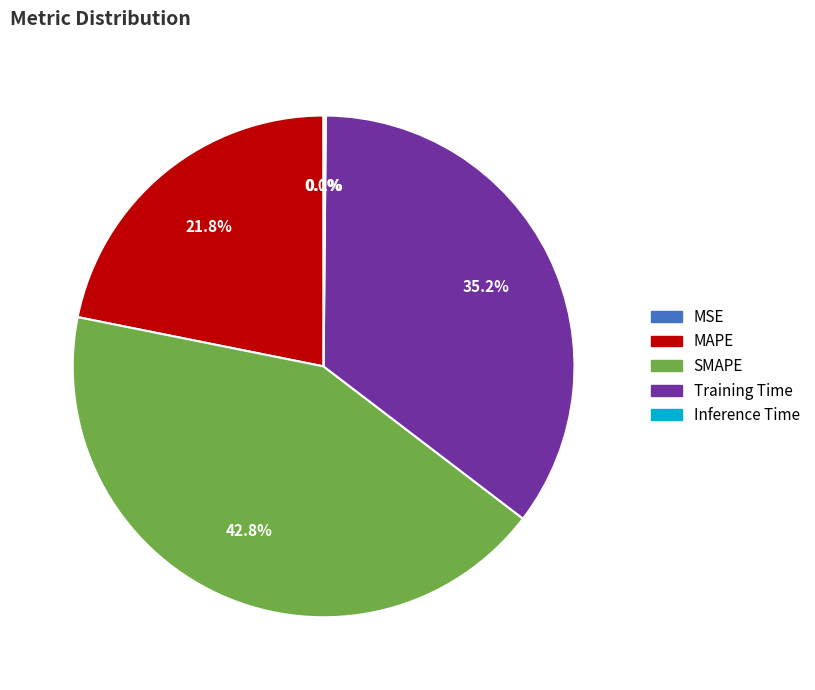

Is there any slice that represents more than half of the pie?

No